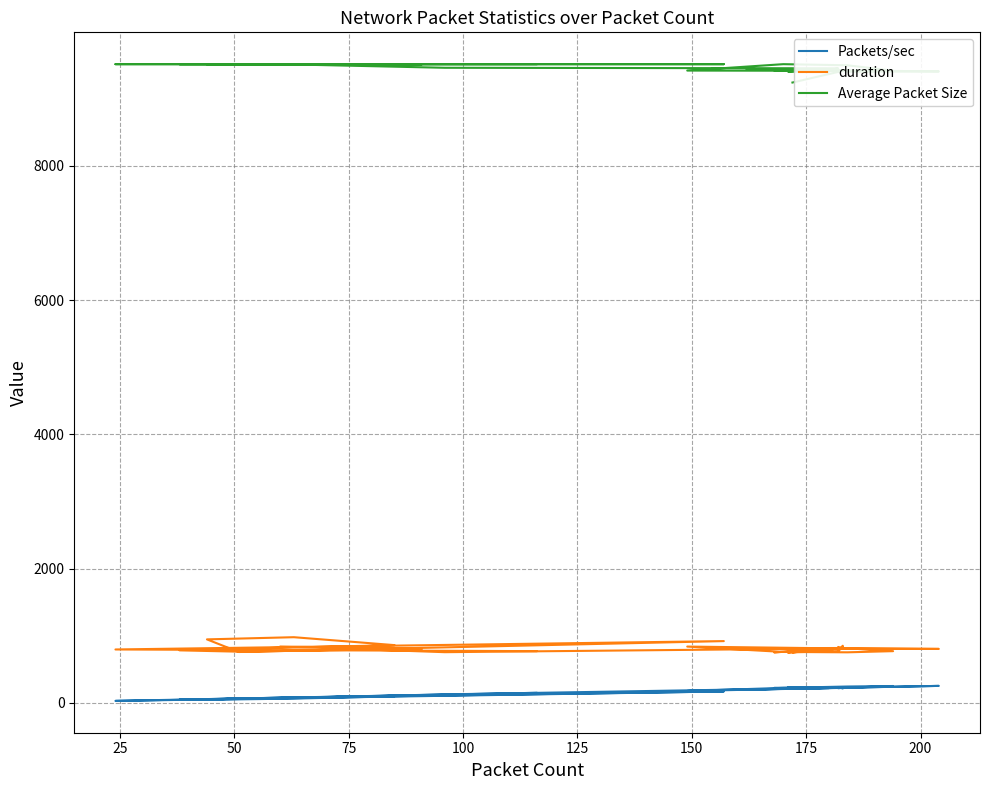

What is the greatest value displayed?

9514.0